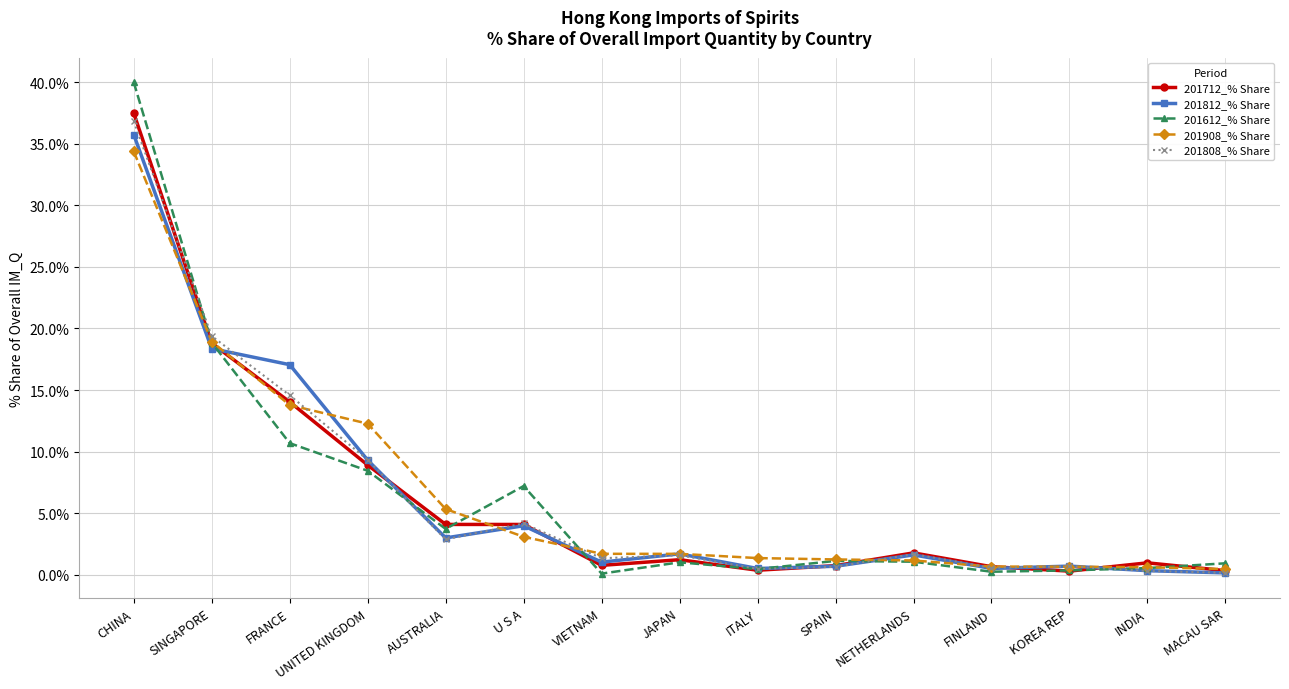

True or false: 201908_% Share and 201612_% Share cross at least once.

True